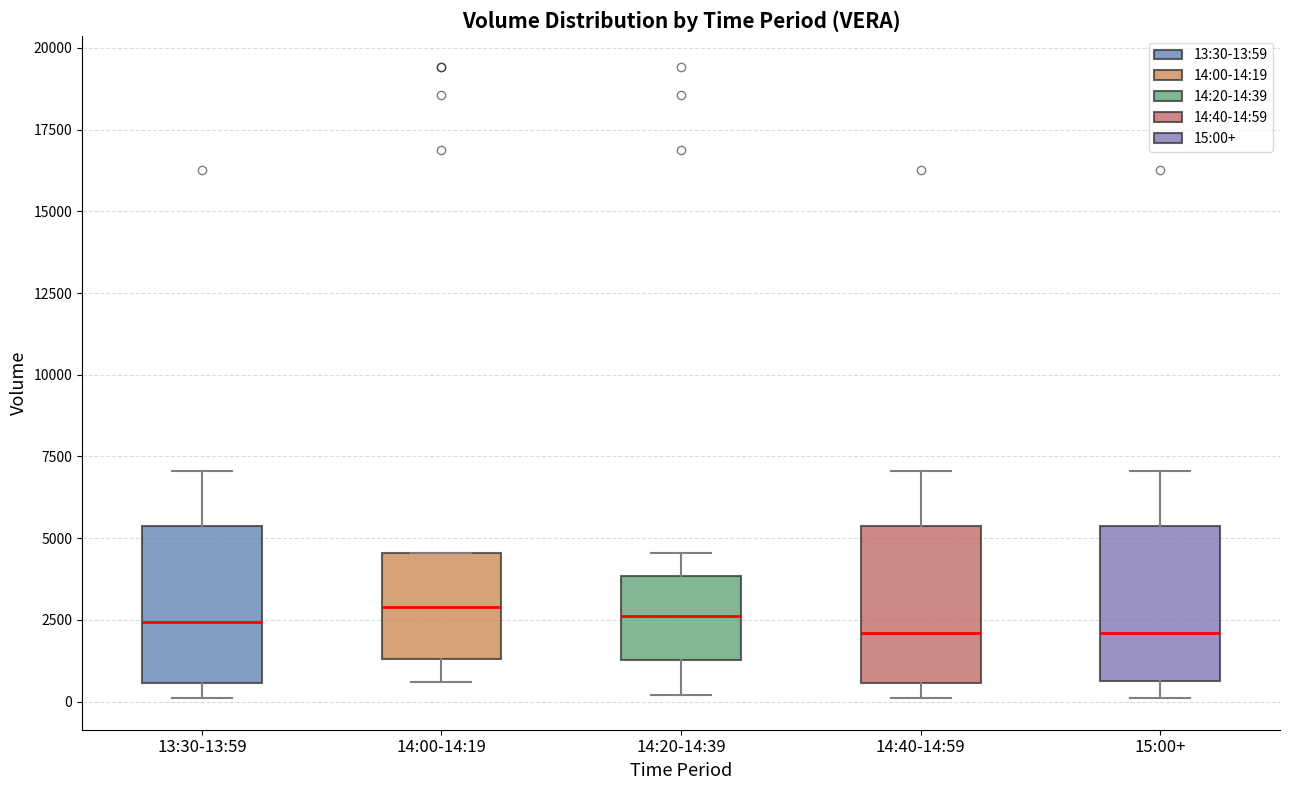

Reading left to right, transcribe this box plot: for each box, give where its median line is, the range the box spans, and where its two whiskers end, as read against the y-axis. The values are not printed on the chart, so give them approximately, as read against the axis.

13:30-13:59: median 2500, box 500 to 5500, whiskers 0 to 7000
14:00-14:19: median 3000, box 1500 to 4500, whiskers 500 to 4500
14:20-14:39: median 2500, box 1500 to 4000, whiskers 0 to 4500
14:40-14:59: median 2000, box 500 to 5500, whiskers 0 to 7000
15:00+: median 2000, box 500 to 5500, whiskers 0 to 7000